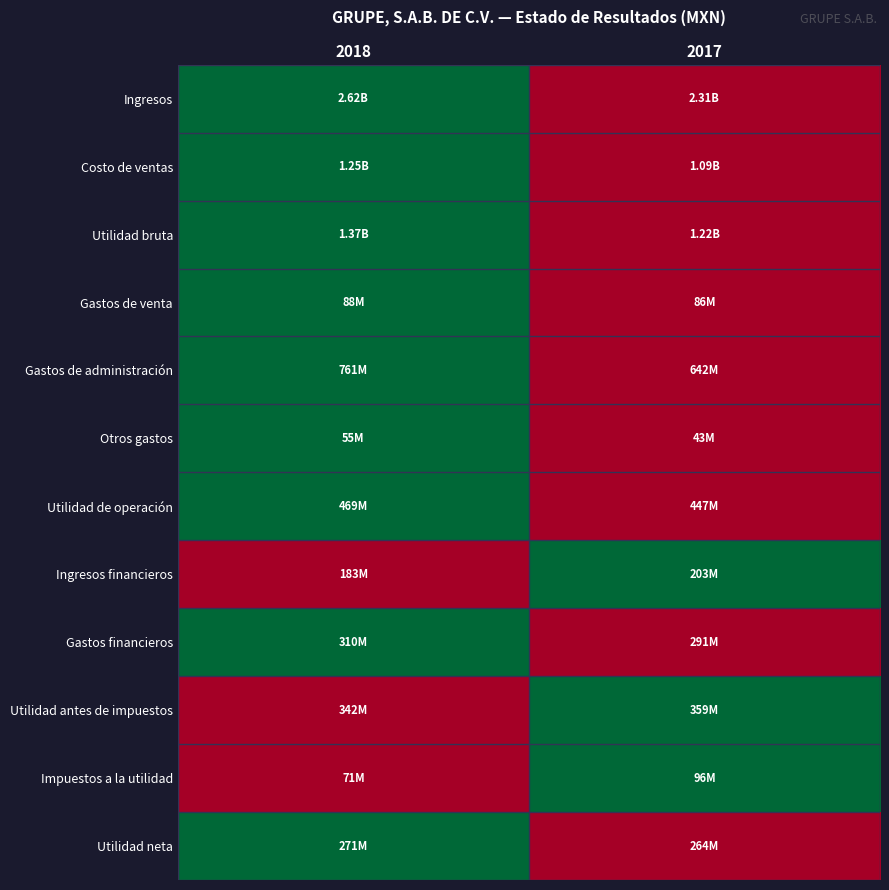

At how many categories does at least one series exceed 0?

2